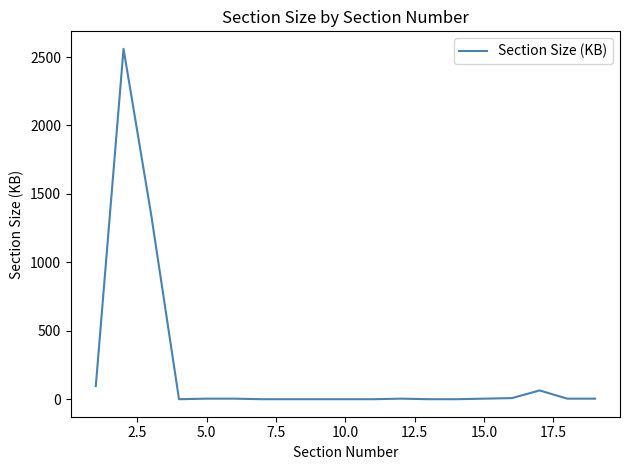

What is the maximum value shown in the chart?

2560